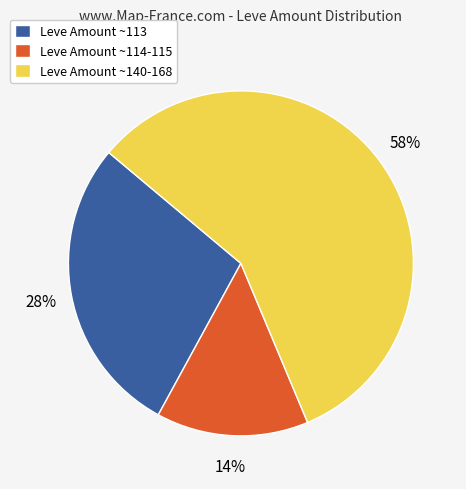

Is it true that Leve Amount ~114-115 is 14% of the pie?

True